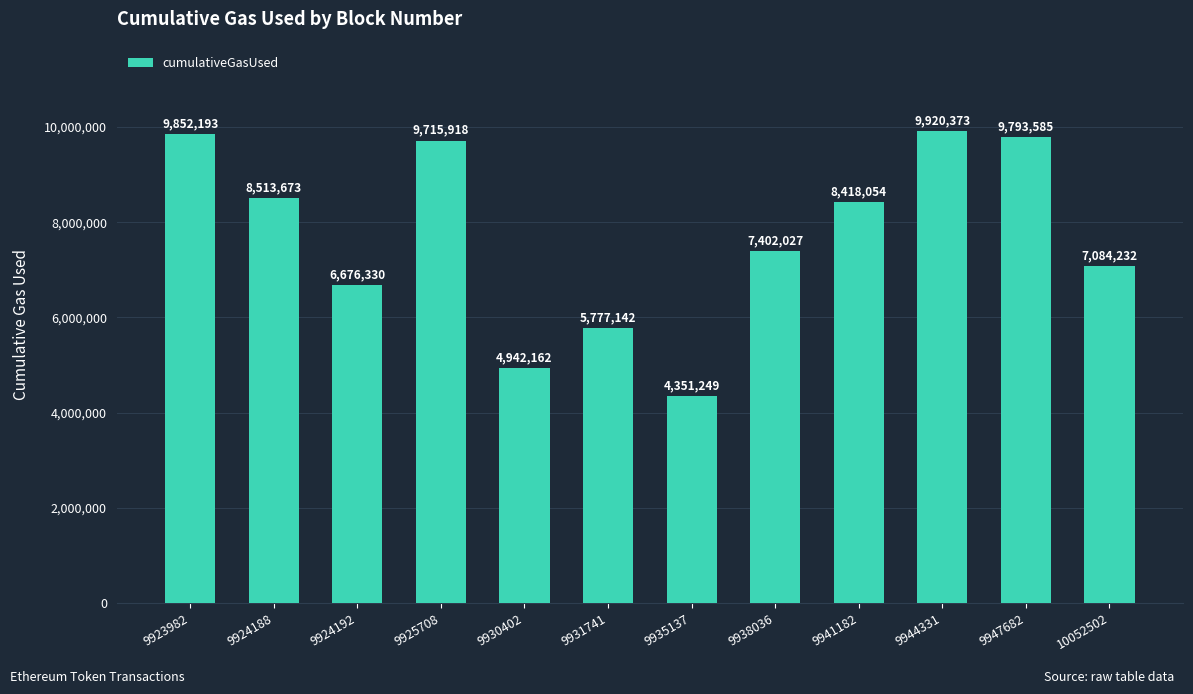

Where does the data first go above 8418054?

9923982